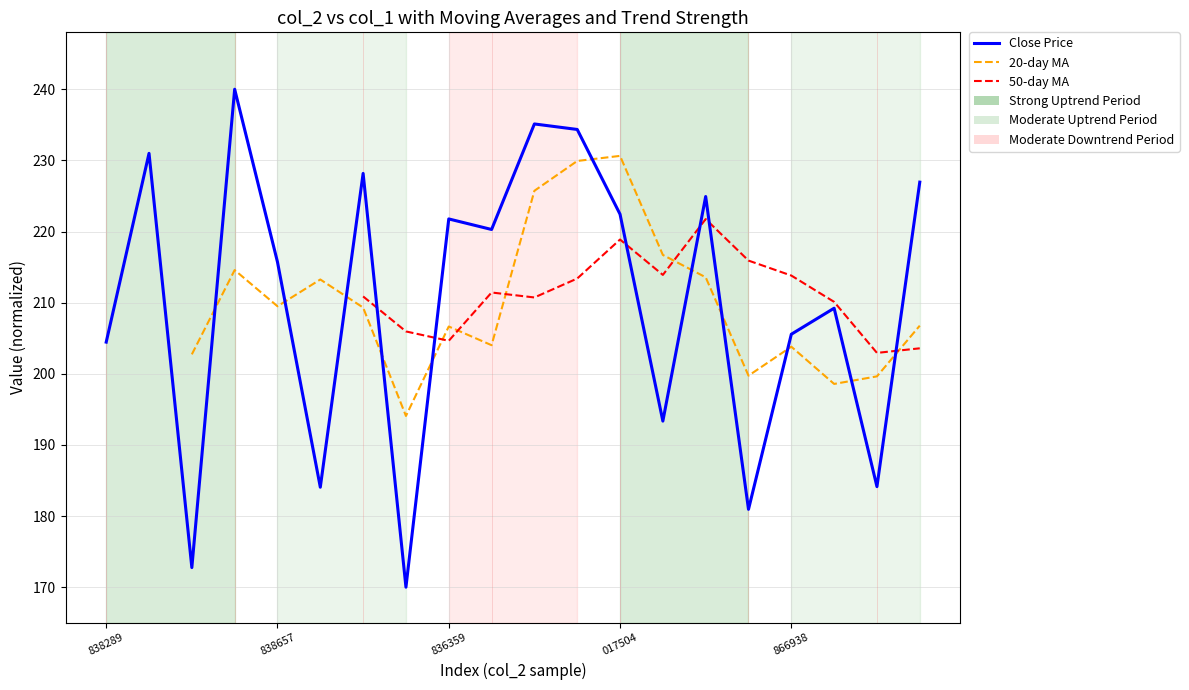

How many data points in 50-day MA are above 210?

10